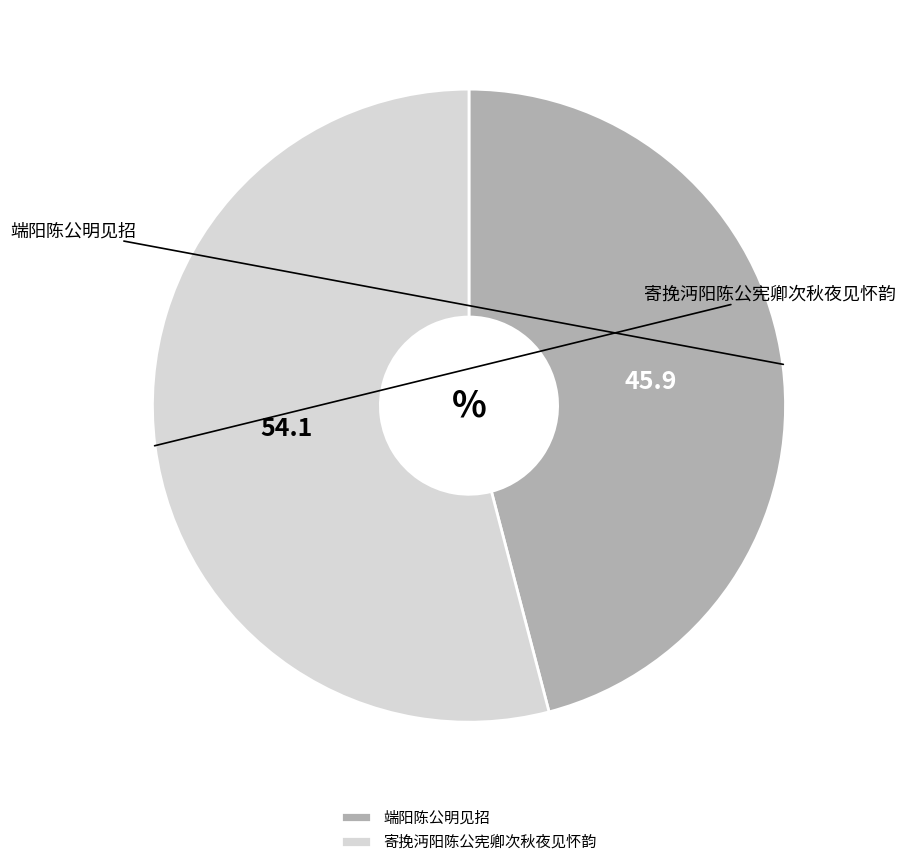

To the nearest percent, what portion does 端阳陈公明见招 represent?

46%